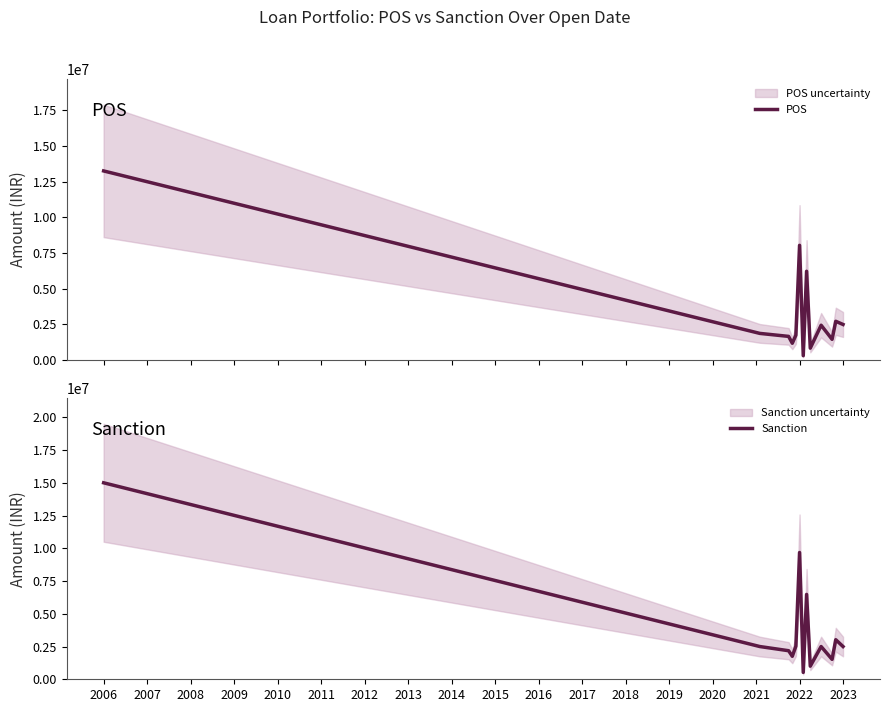

What is the minimum value for Sanction?

525000.0